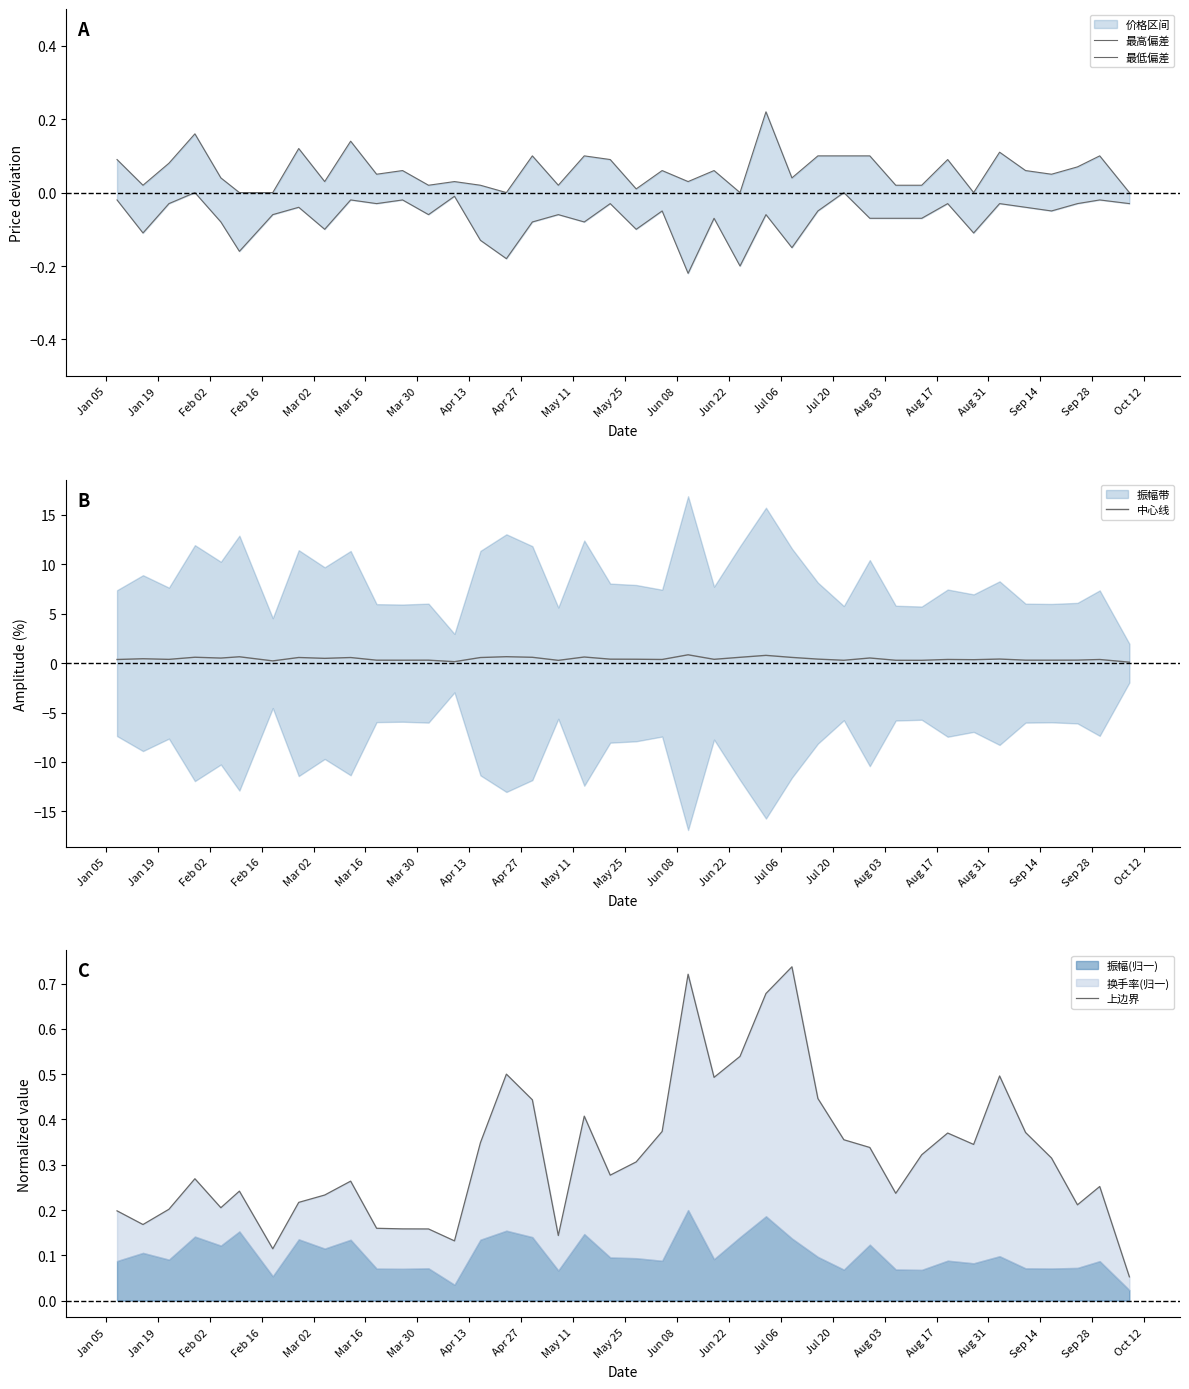

Where is the first local minimum for 最高偏差?

Jan 19